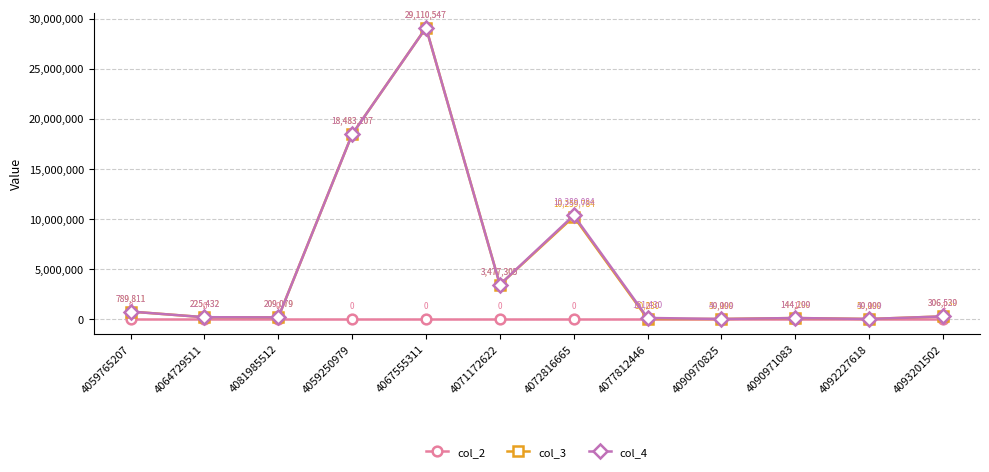

True or false: col_3 and col_4 intersect in this chart.

True